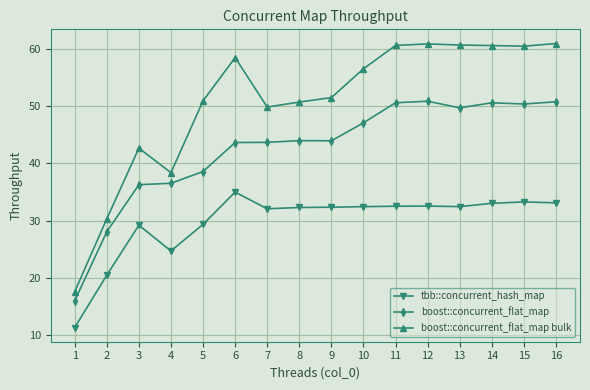

Which series has the largest total across all categories?

boost::concurrent_flat_map bulk